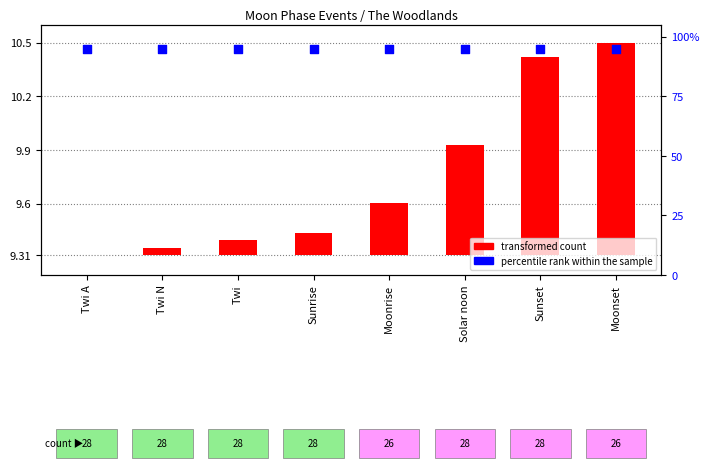

Which series reaches the maximum Y coordinate?

percentile rank within the sample